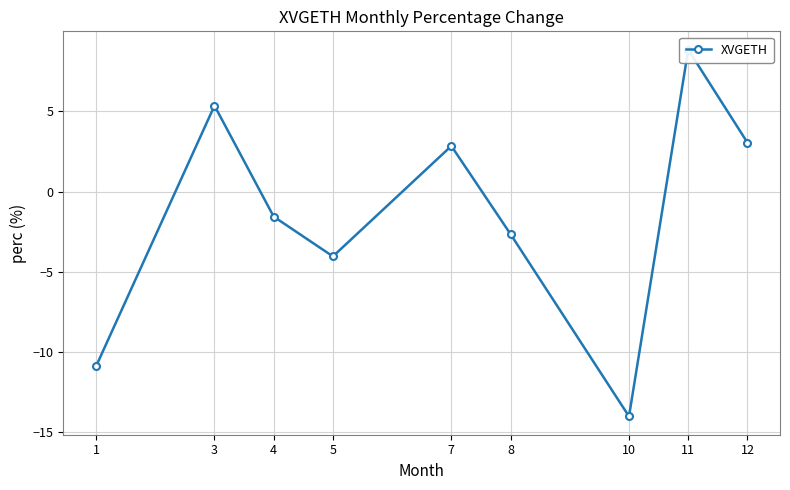

How many points are lower than both their immediate neighbors (excluding endpoints)?

2